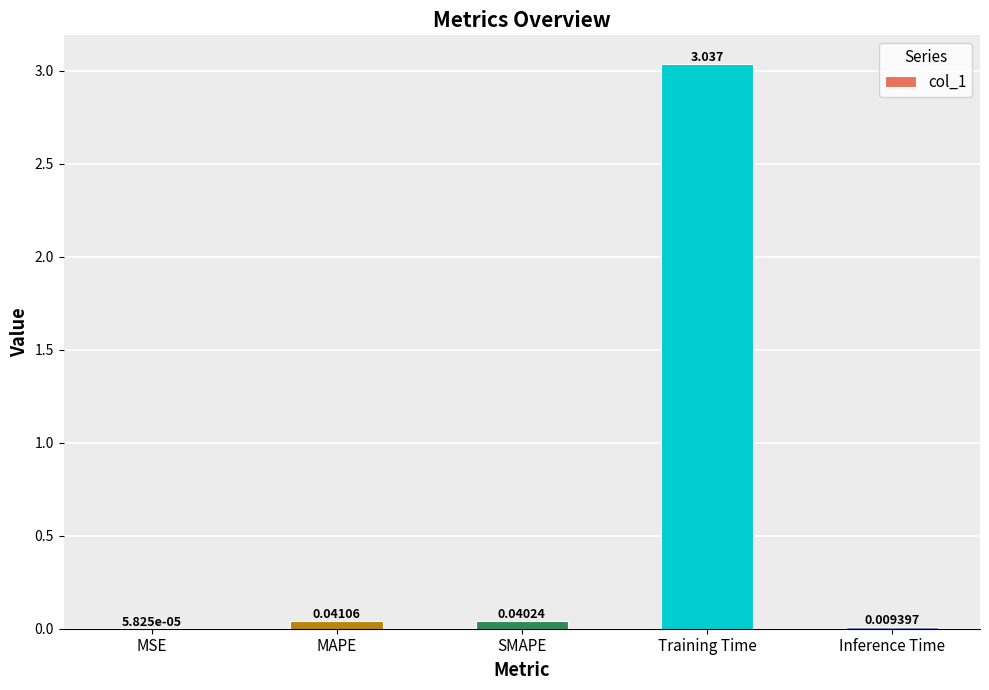

At which category does the chart reach its peak across all series?

Training Time